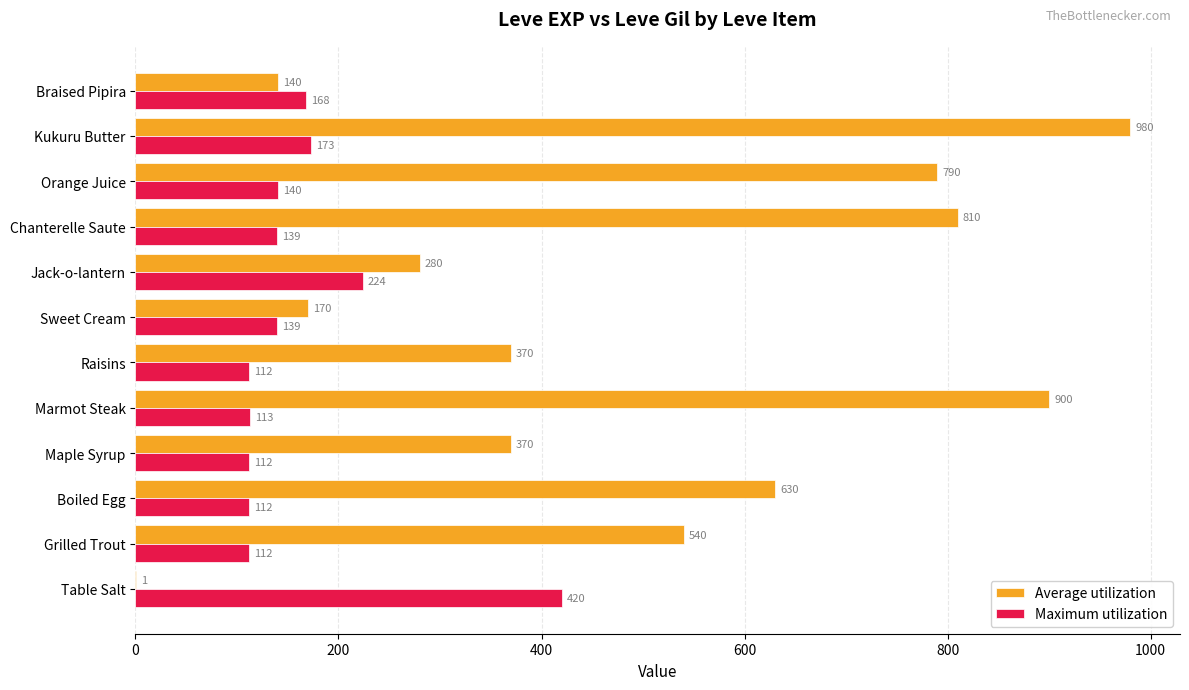

At which category is the sum across all series the highest?

Kukuru Butter